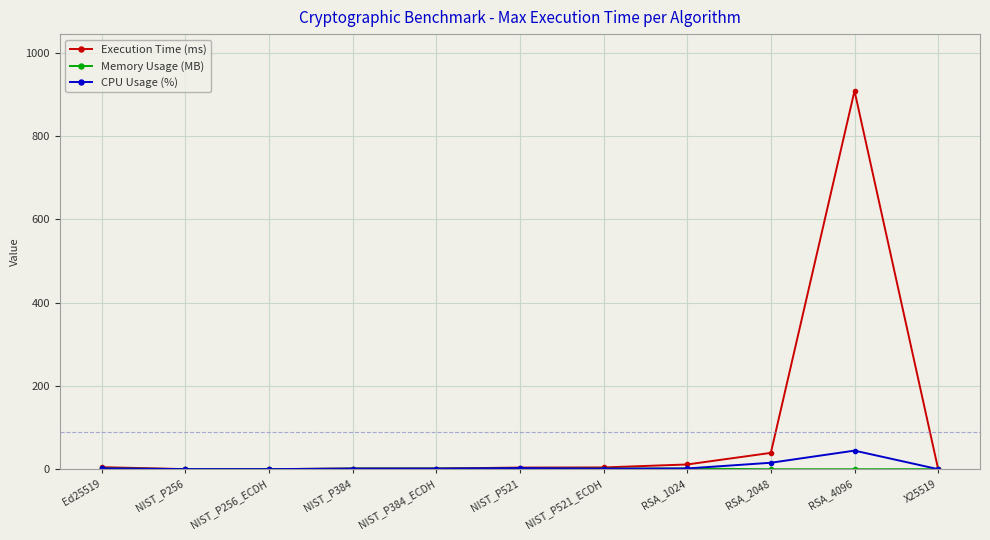

At which label does CPU Usage (%) reach its peak?

RSA_4096